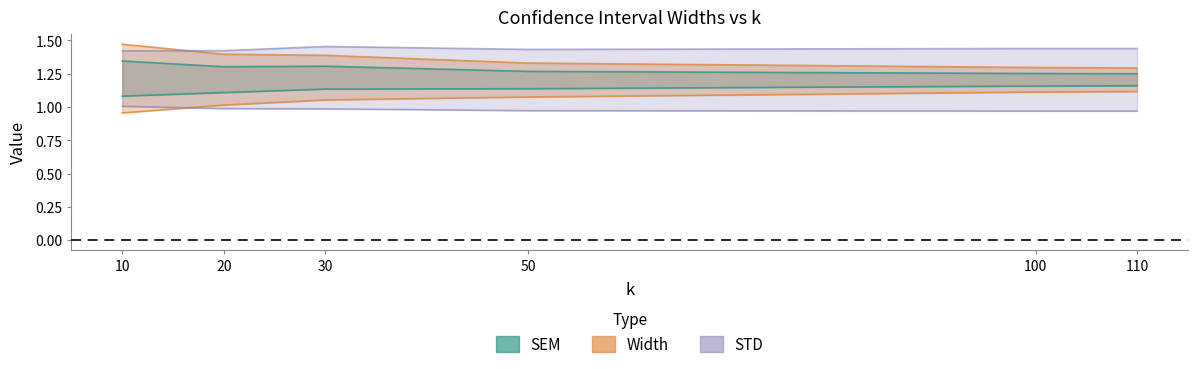

At which label does SEM reach its minimum?

110